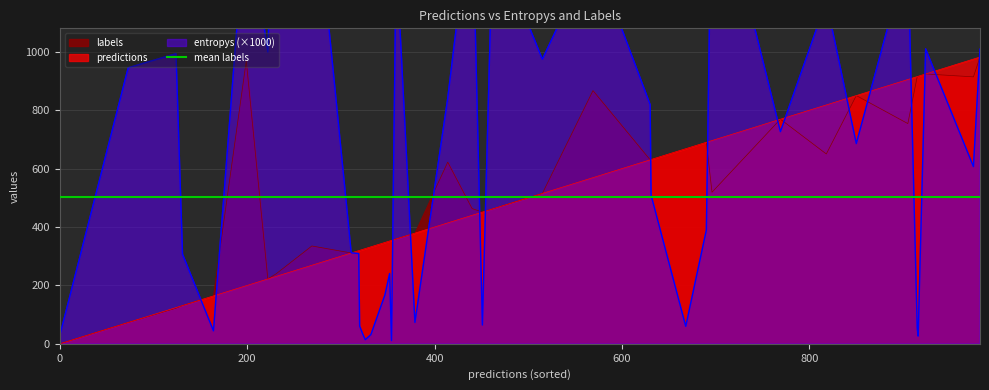

Between which two adjacent categories do entropys and predictions first intersect?

6 and 7